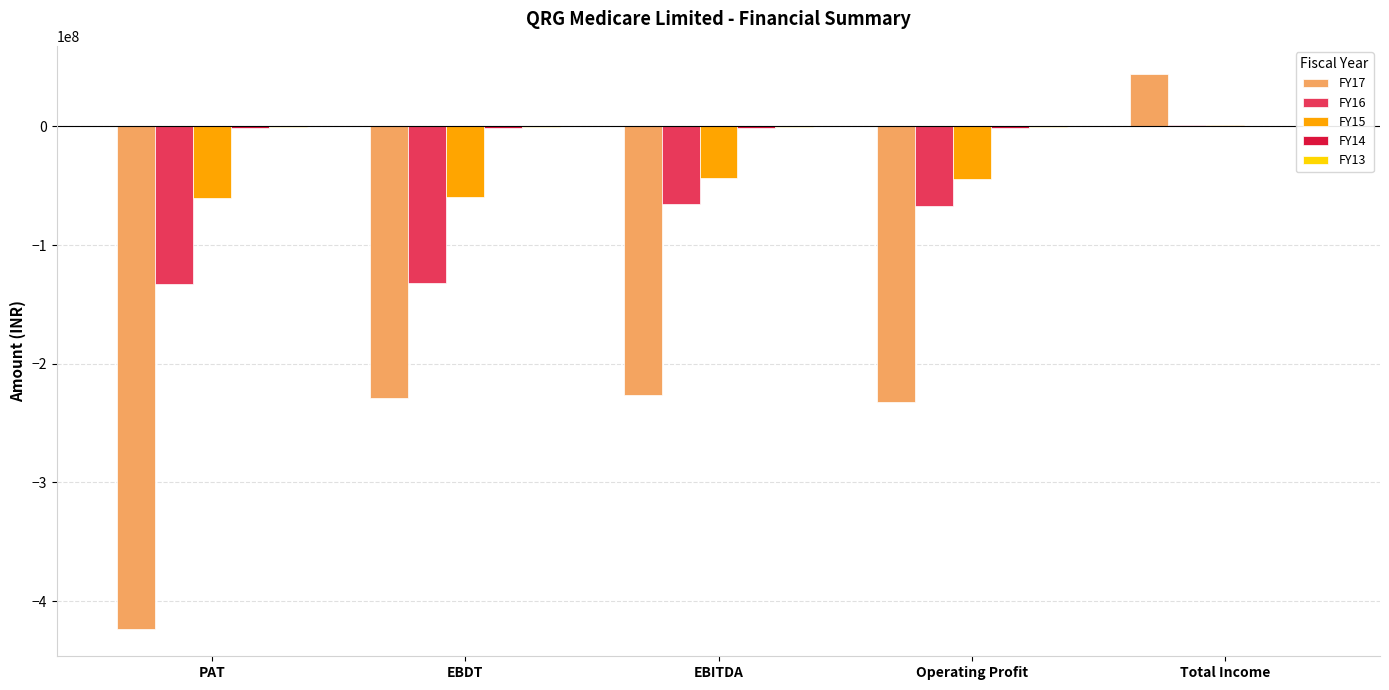

Count the number of data series in this chart.

5